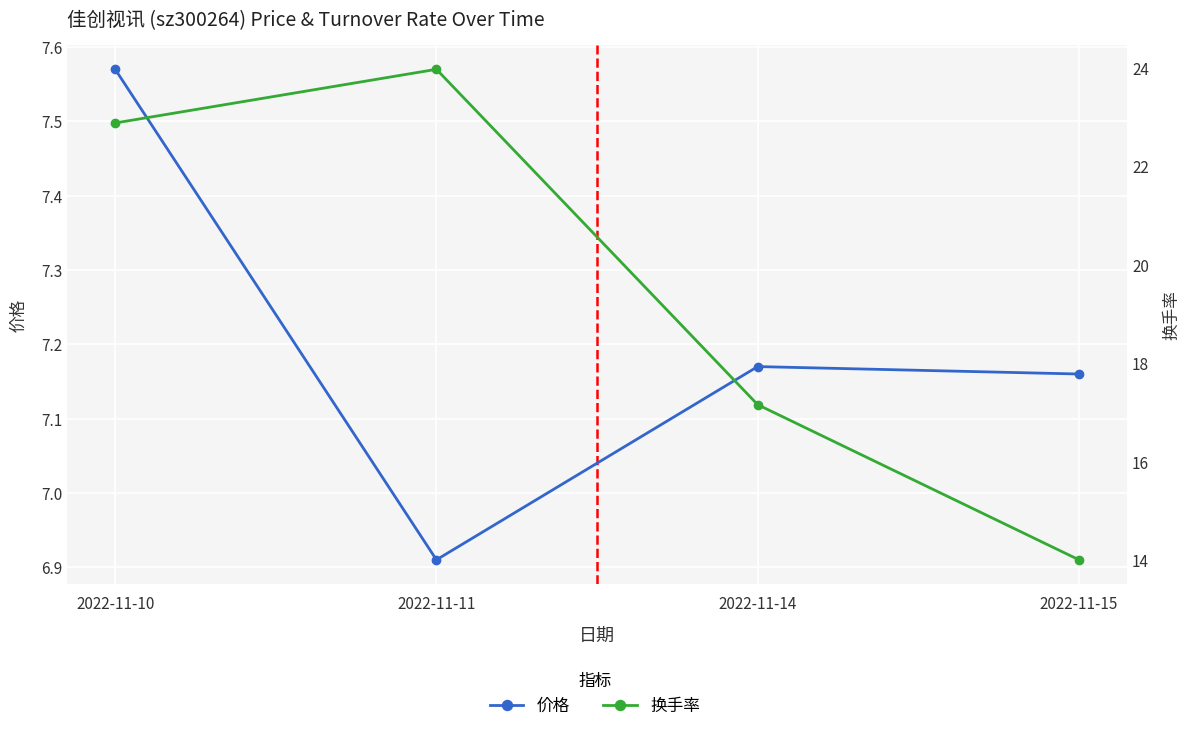

True or false: 换手率 has more than 1 interior local peaks.

False